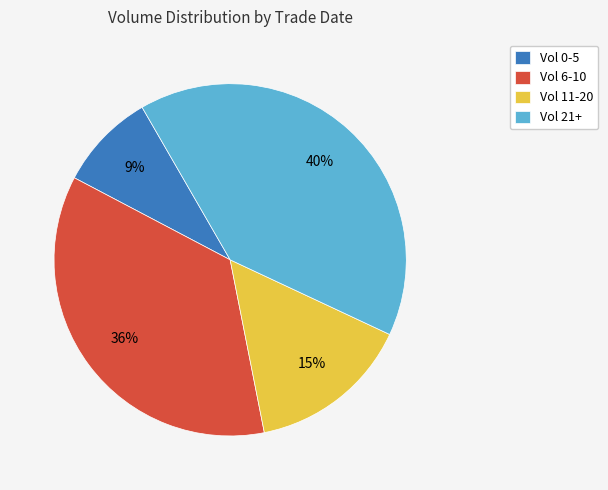

Is the sum of Vol 0-5 and Vol 21+ greater than half?

No